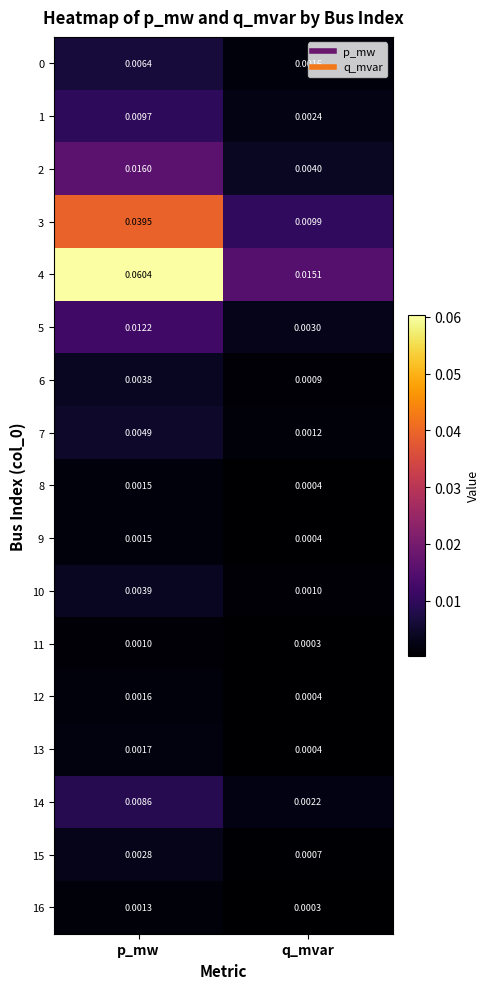

Which series has the largest total across all categories?

4